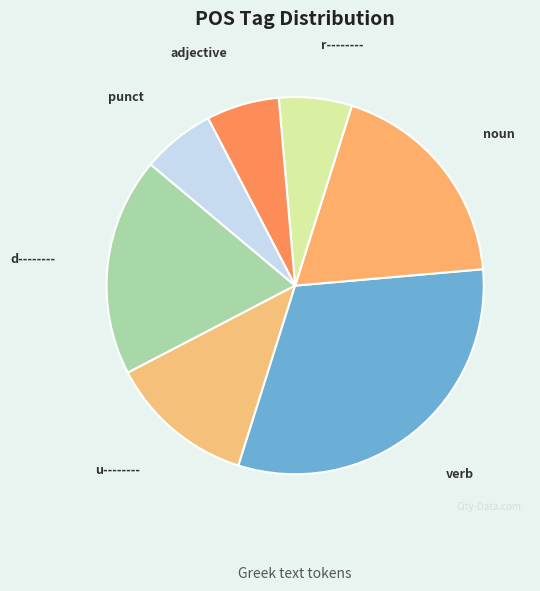

Which slice is the largest?

verb